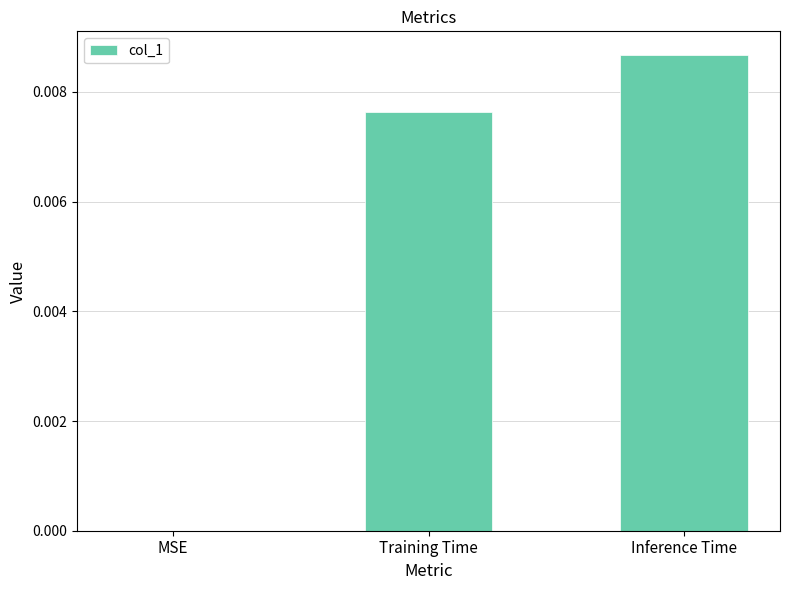

Is it true that the value at MSE is 0.0?

True